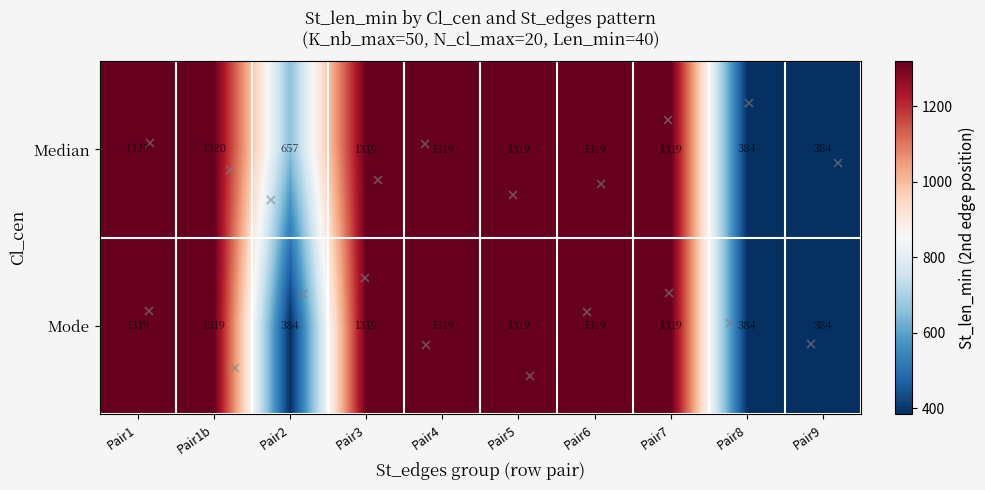

Is it true that Mode equals 243 at Pair8?

False